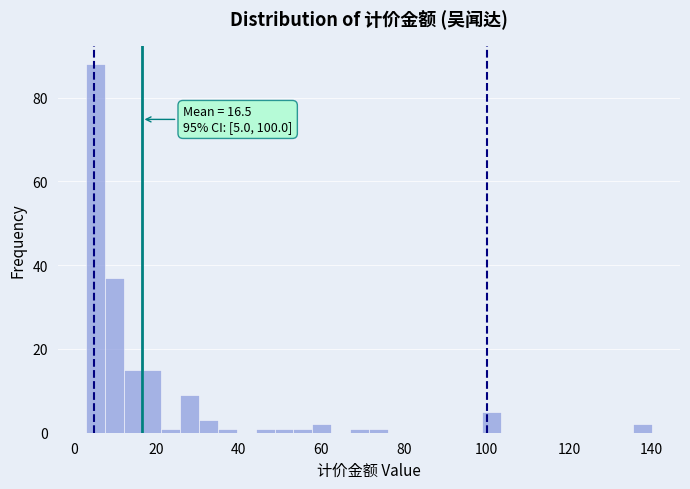

Read against the x-axis, roughly where is the centre of the tallest bar?

6